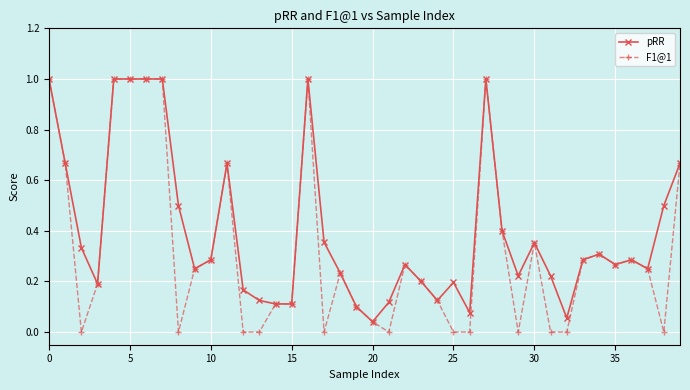

What is the maximum value for pRR?

1.0